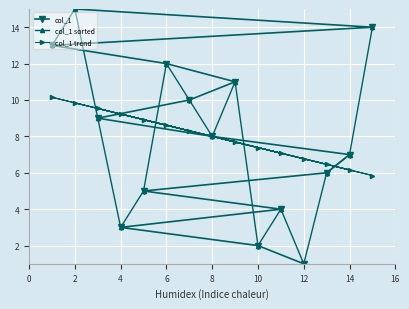

What are all the series names shown in the legend?

col_1, col_1 sorted, col_1 trend